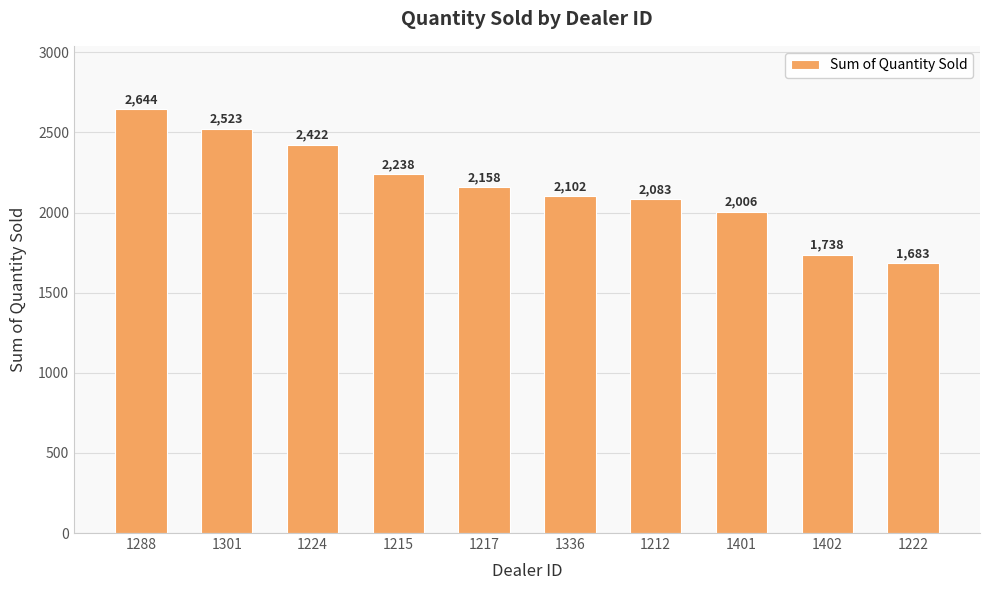

How many values are below 2158?

5